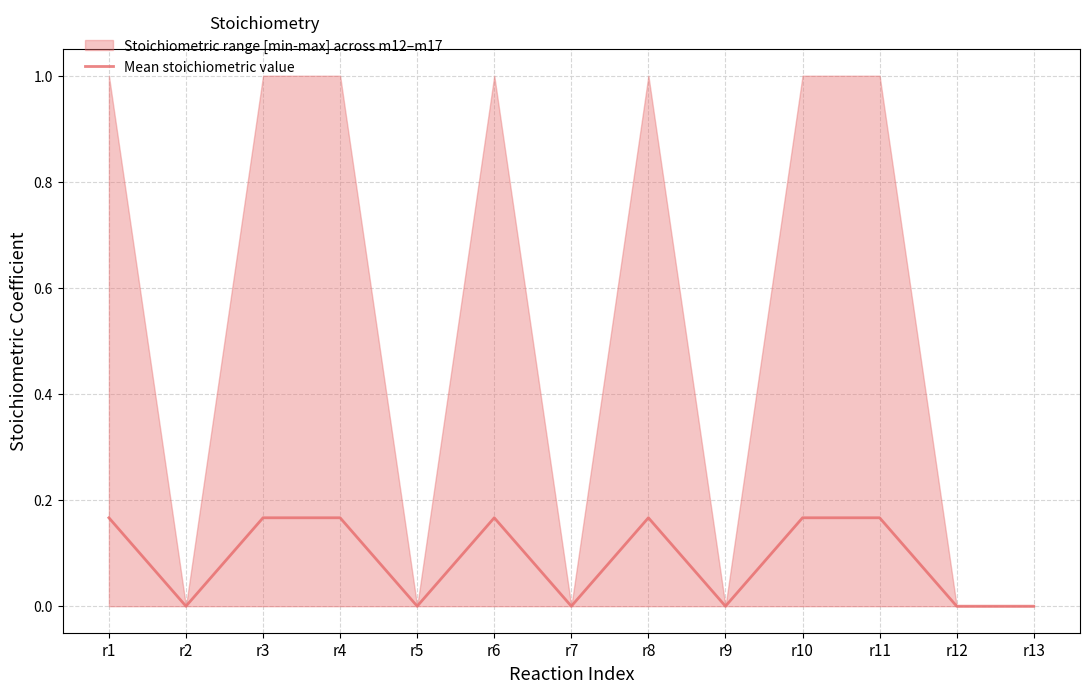

How many lines are shown in the chart?

1